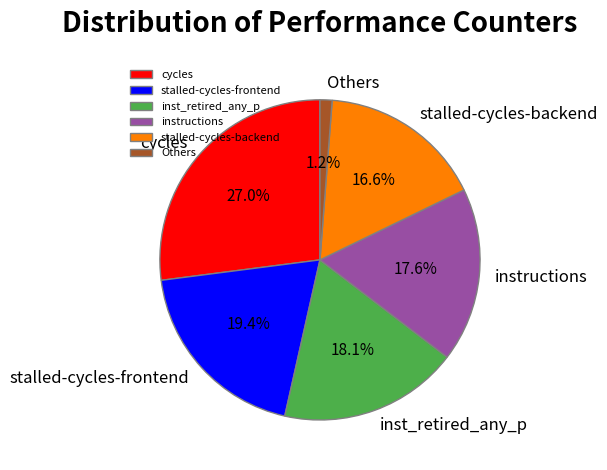

True or false: stalled-cycles-backend accounts for 17% of the total.

True